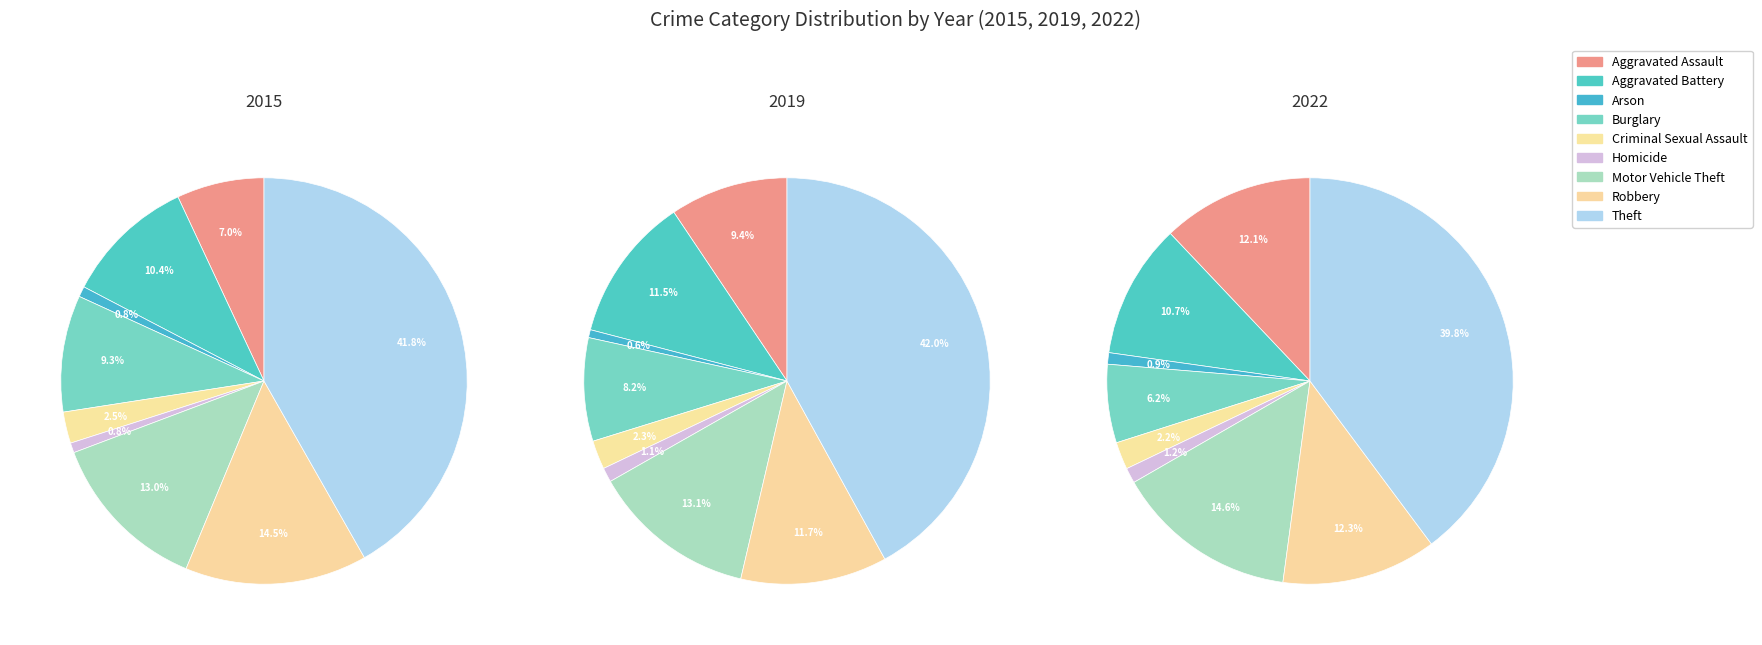

What is the largest slice in the pie chart?

Theft